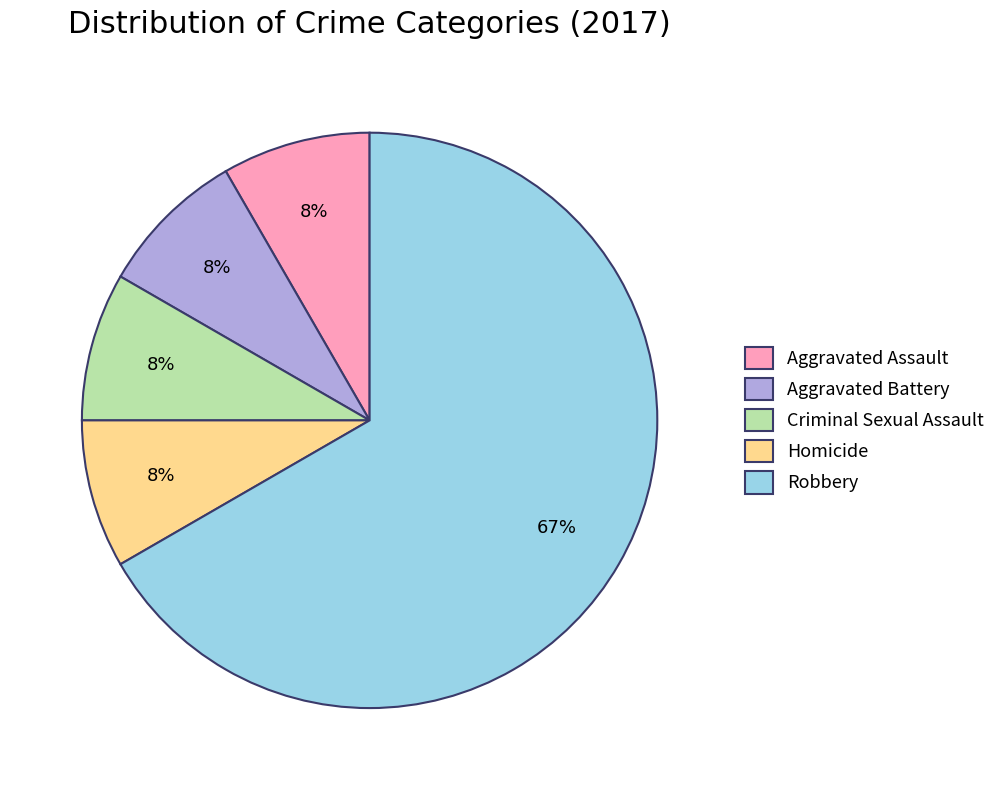

Count the number of slices in the pie.

5